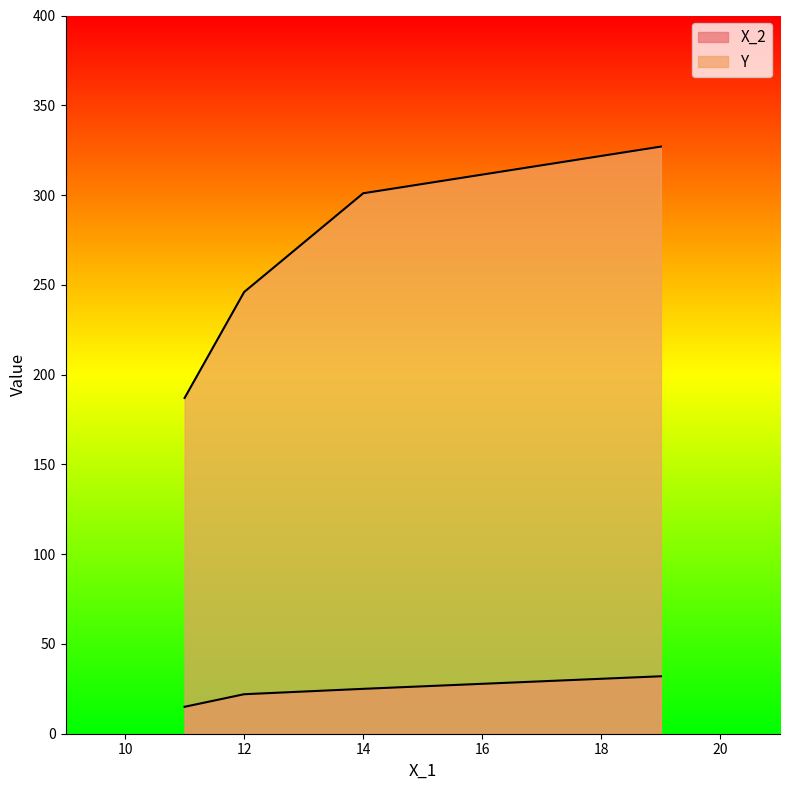

Is the value of Y at 11 greater than the value of X_2 at 19?

Yes